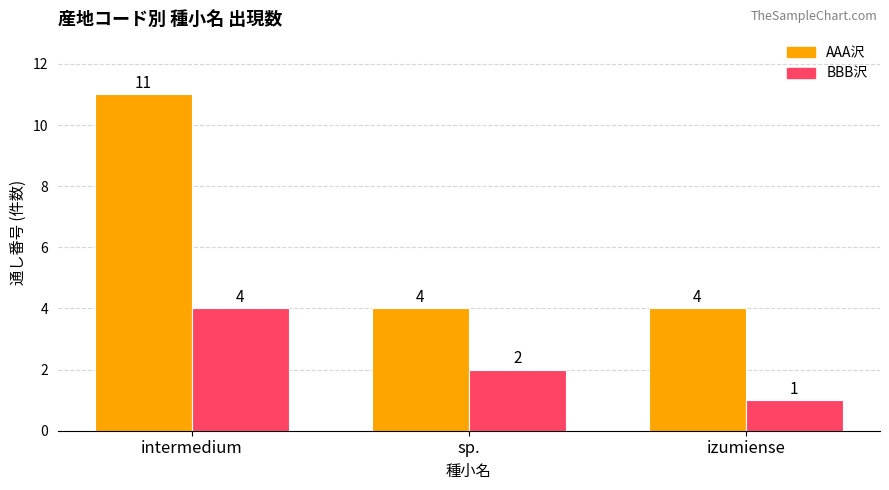

How many bars are there in each group?

2